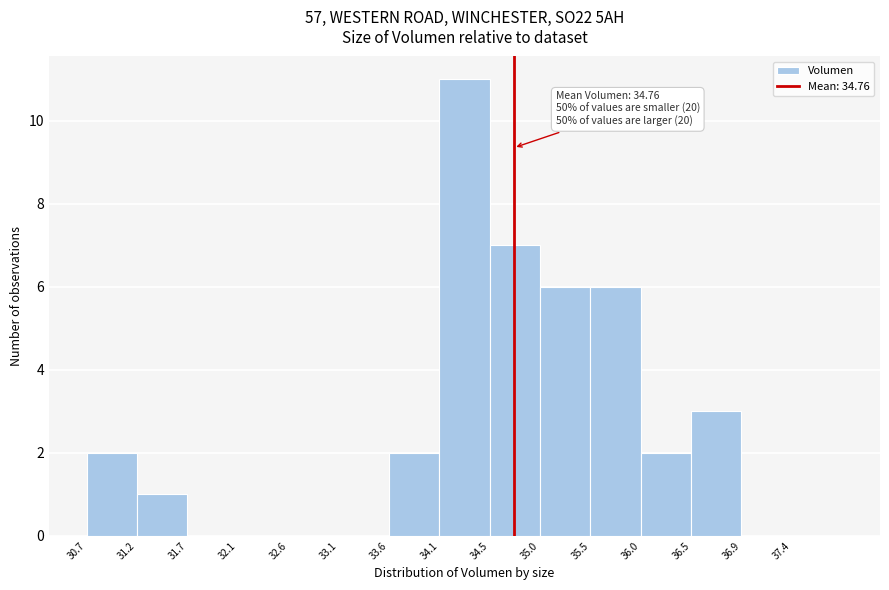

Which range on the x-axis has the tallest bar?

34.05 to 34.55